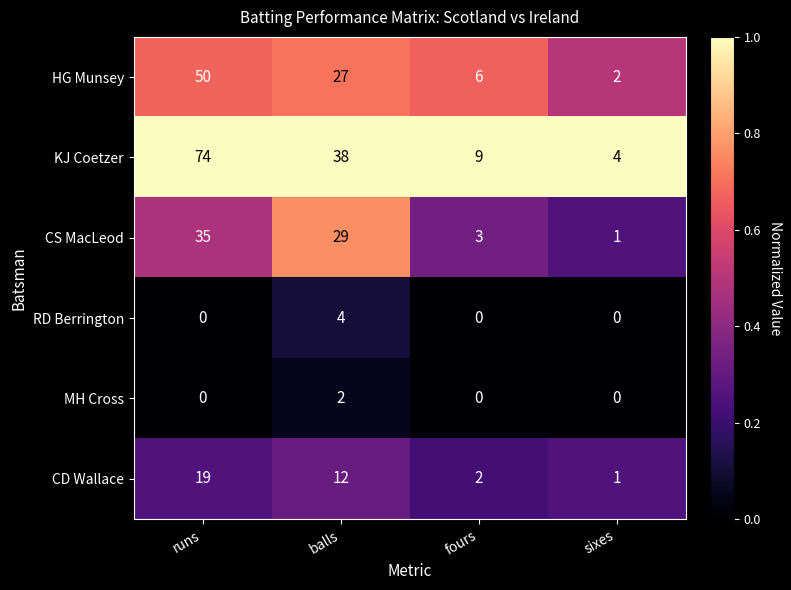

Rank the series by their maximum value, from lowest to highest.

MH Cross, RD Berrington, CD Wallace, CS MacLeod, HG Munsey, KJ Coetzer